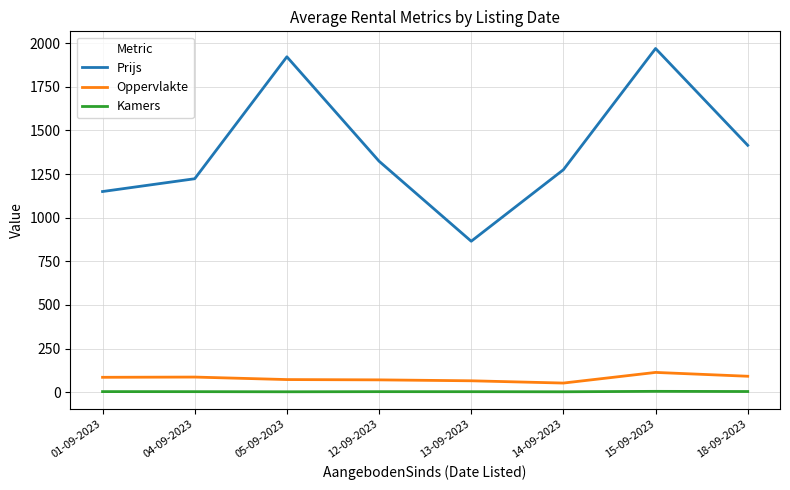

The Oppervlakte series shows 86.3 at 04-09-2023. True or false?

True